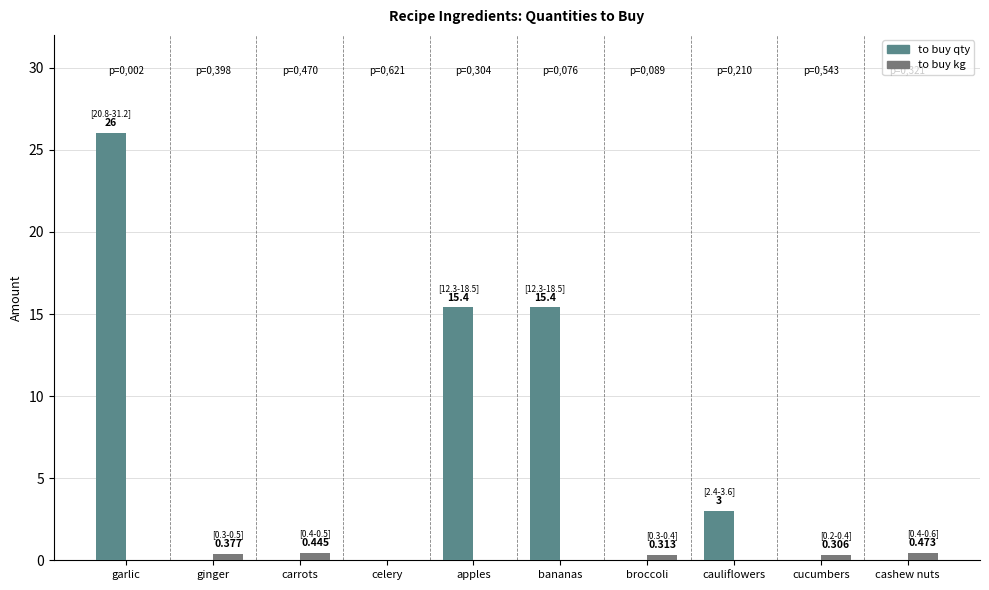

What is the sum of all to buy qty values?

59.8